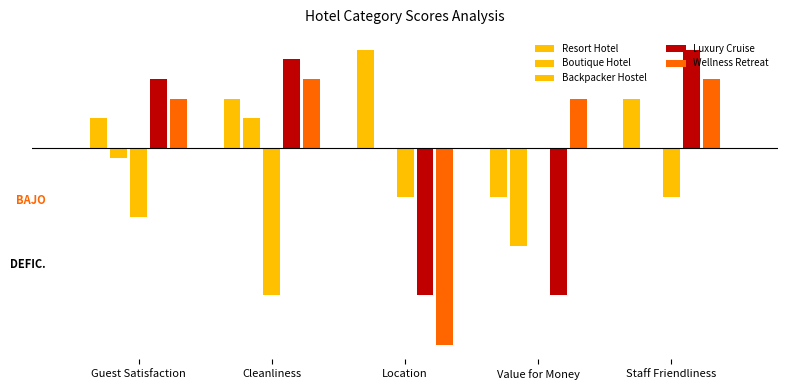

Is the value of Resort Hotel at Value for Money greater than the value of Wellness Retreat at Guest Satisfaction?

No